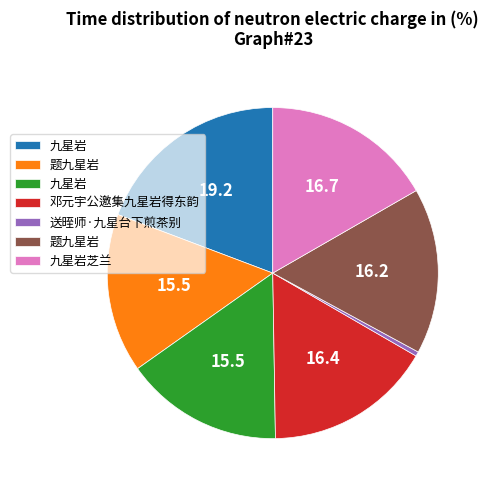

Count the number of slices in the pie.

7